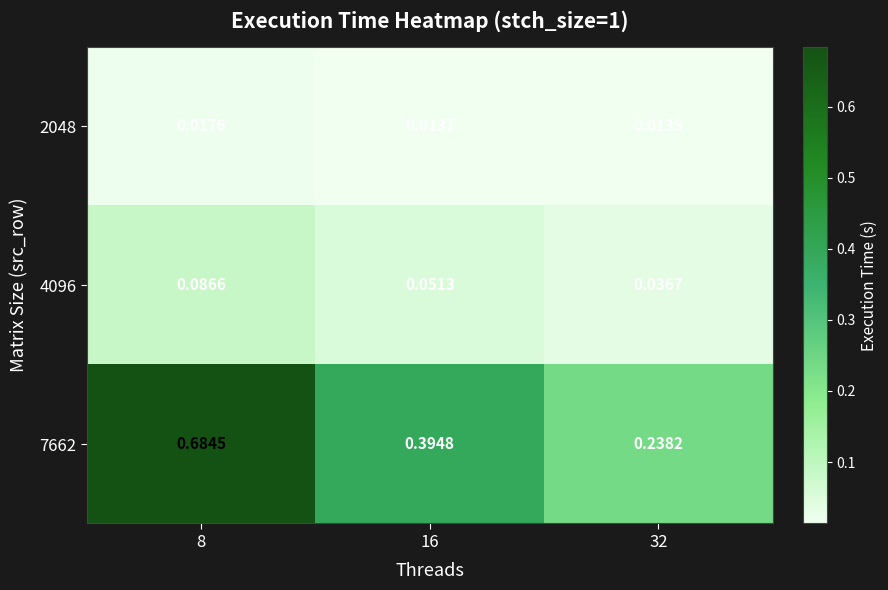

Which series changed the most between 8 and 32?

7662